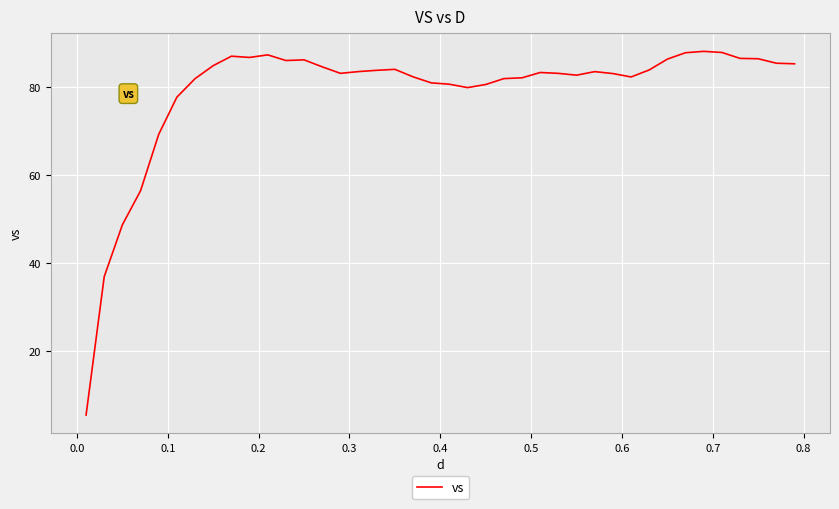

What is the difference between the maximum and minimum values?

82.4